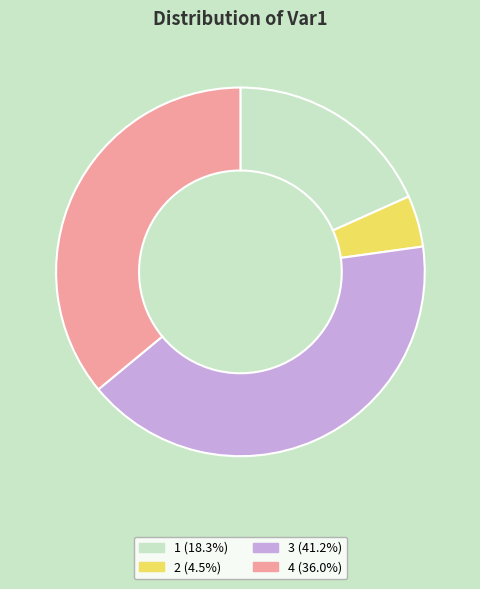

Which category has the smallest portion of the pie?

2